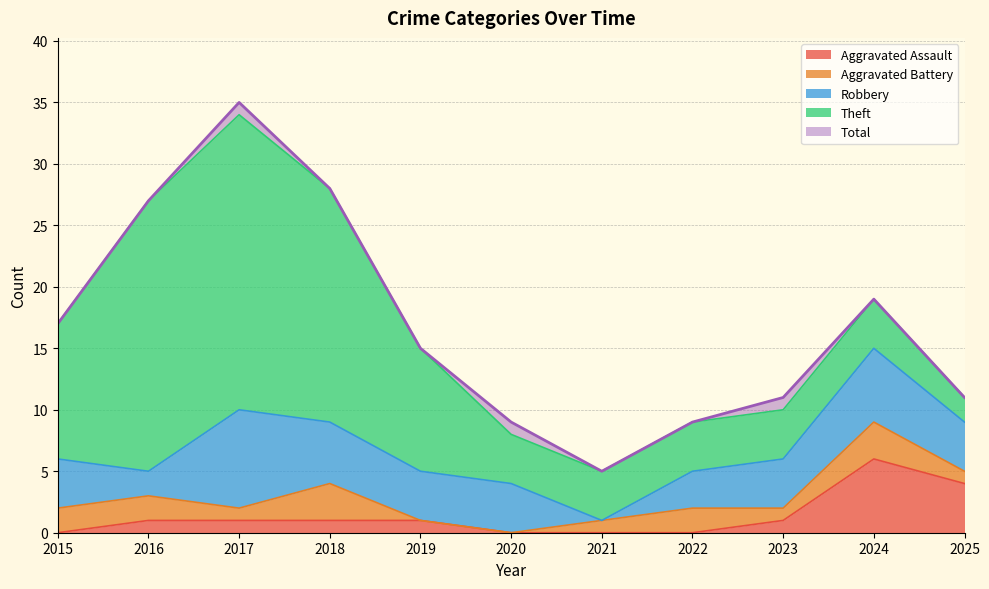

What is the value of the Robbery point at the 8th from the left?

3